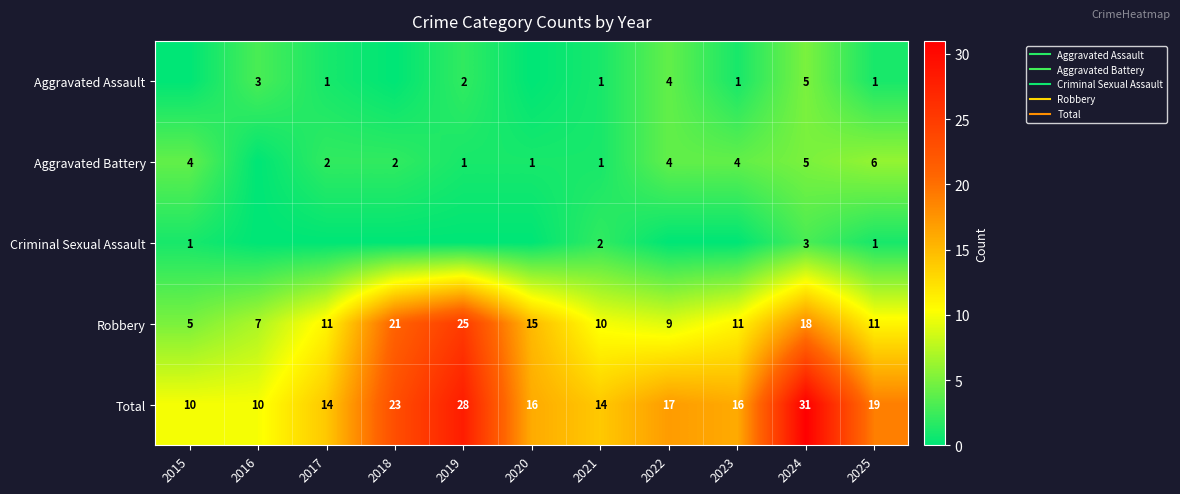

What value does the Total series have at 2017?

14